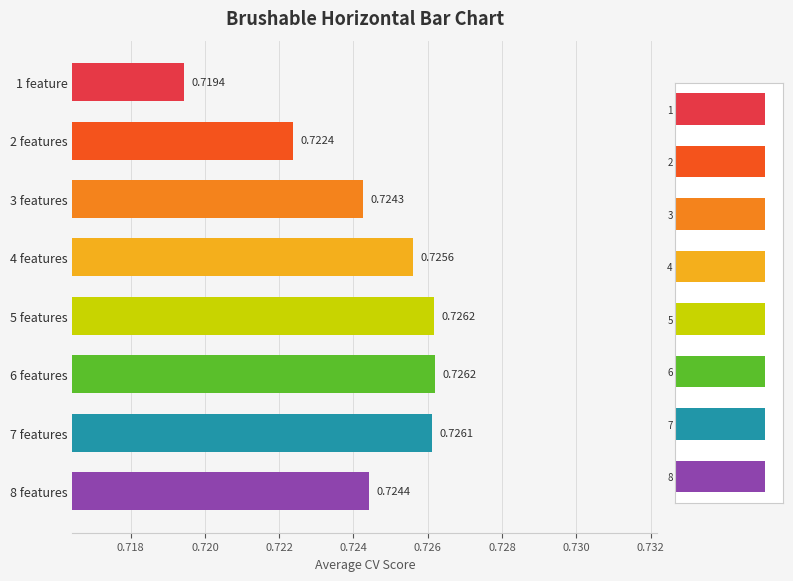

The chart shows a value of 0.5 at 8 features. True or false?

False